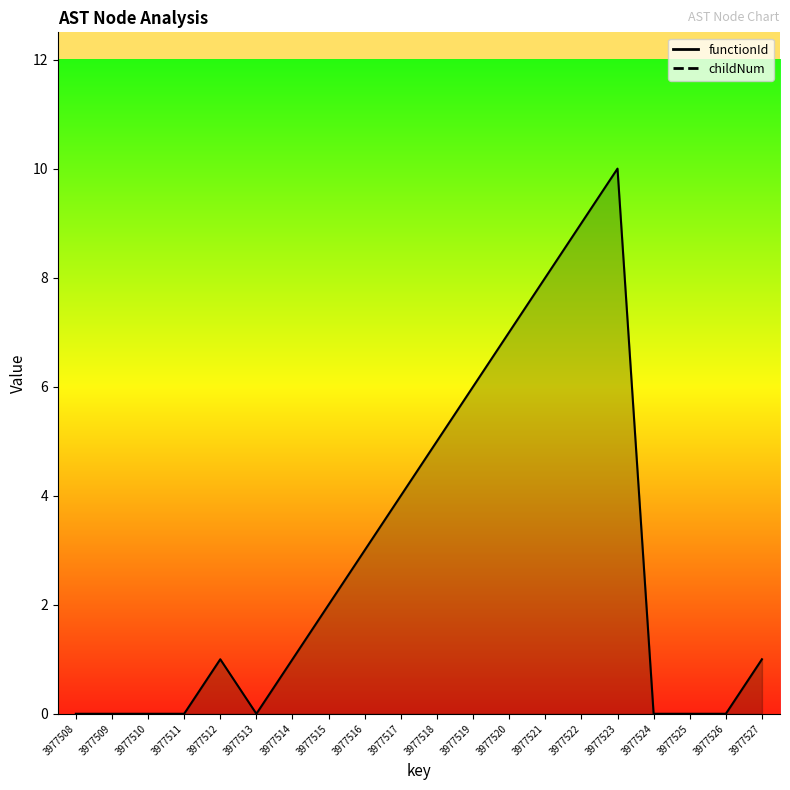

How many values exceed 1?

9